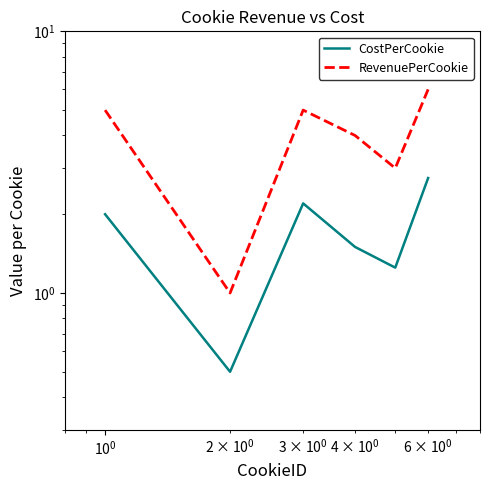

At which category does RevenuePerCookie reach its first local peak?

$\mathdefault{10^{0}}$